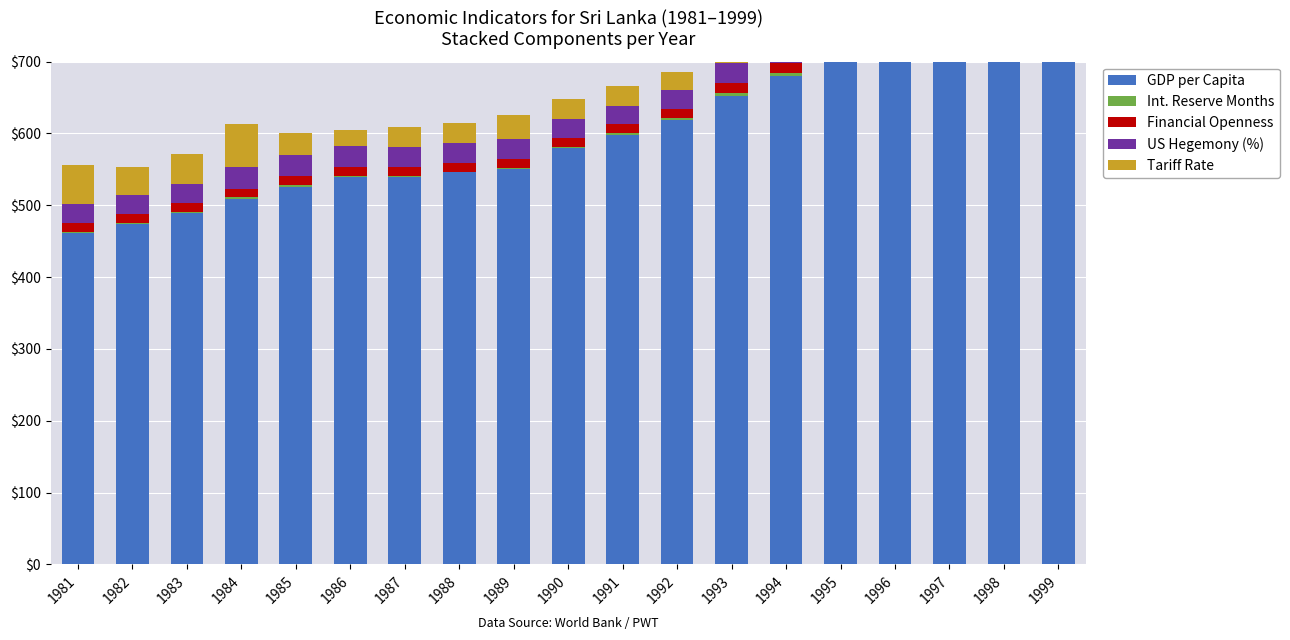

What is the minimum value shown in the chart?

1.1